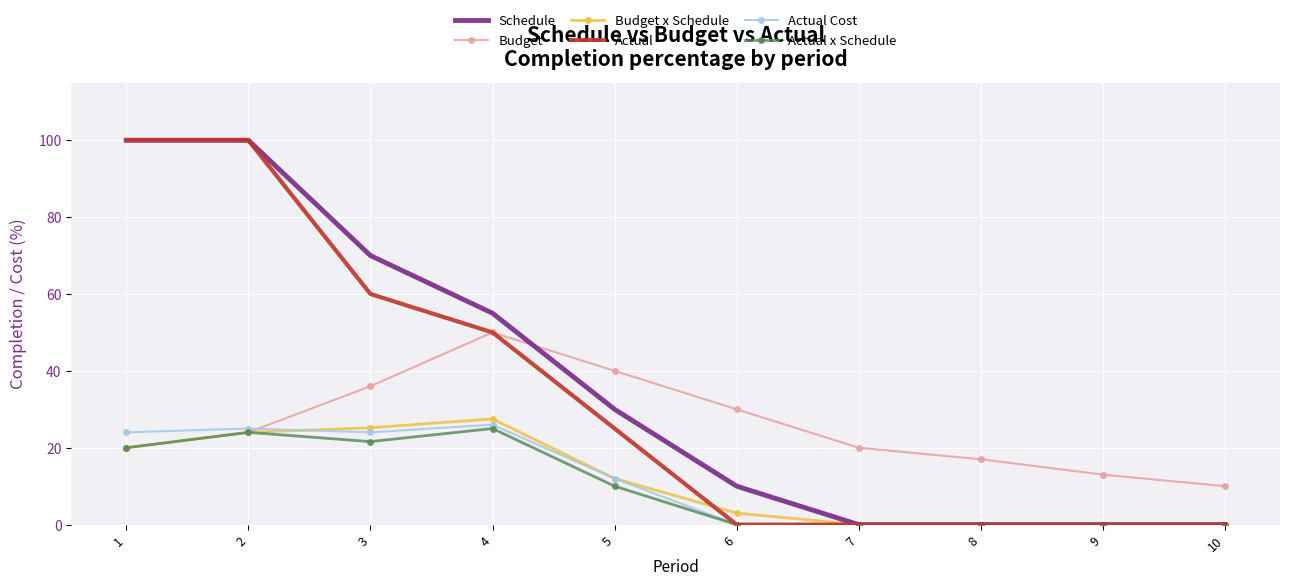

The Actual series shows 50.0 at 4. True or false?

True